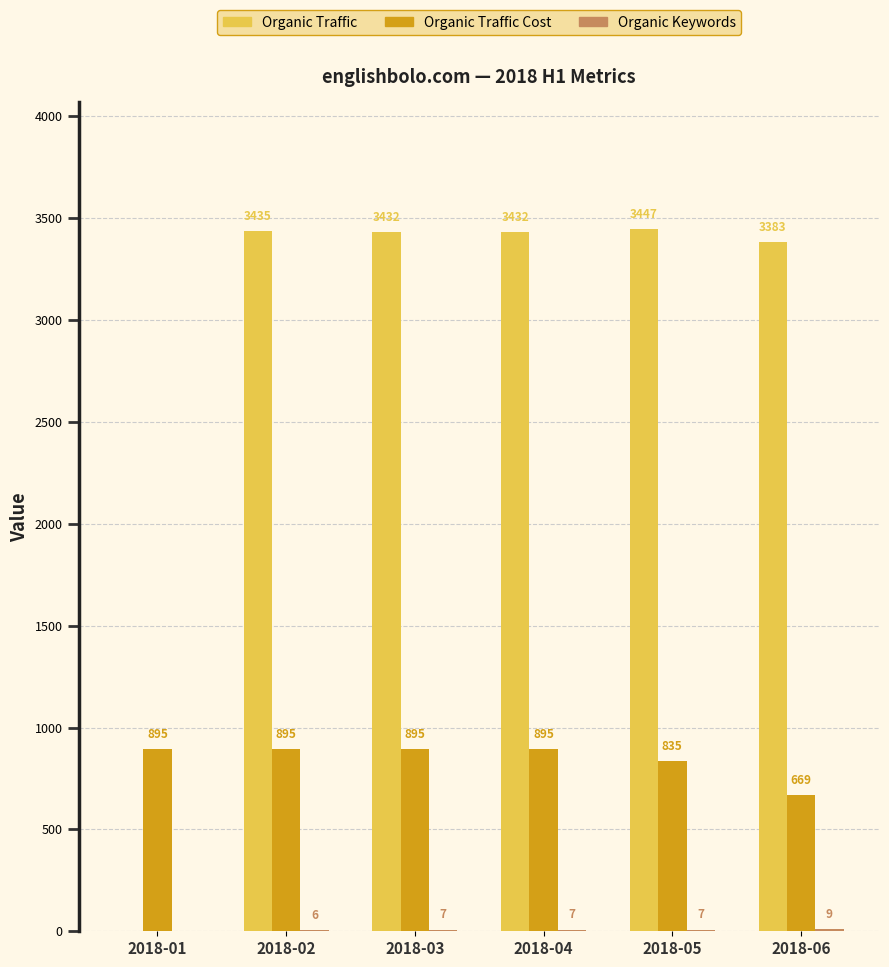

At which label is Organic Traffic closest to 1723?

2018-06